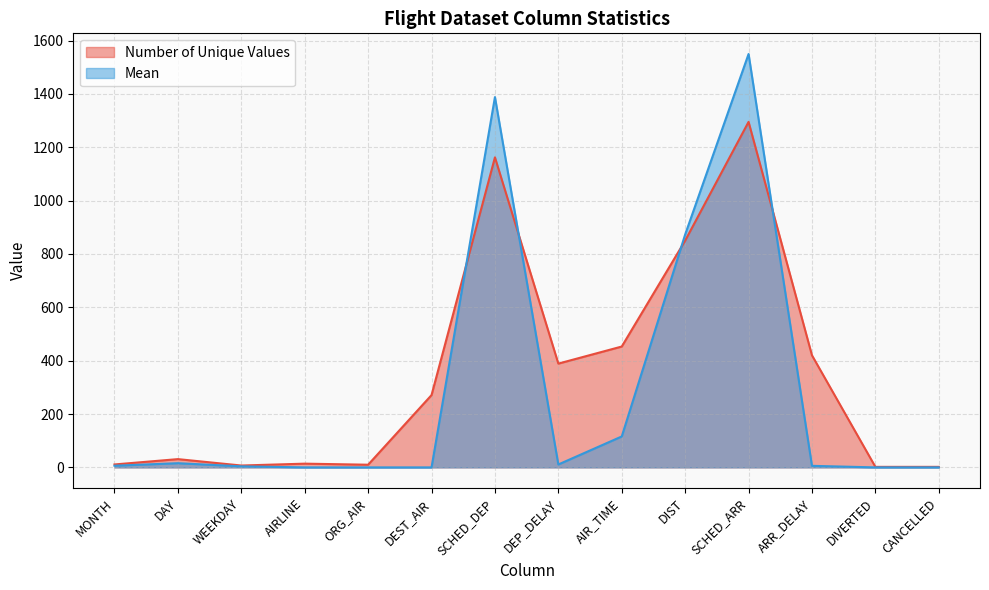

At which category is the sum across all series the highest?

SCHED_ARR